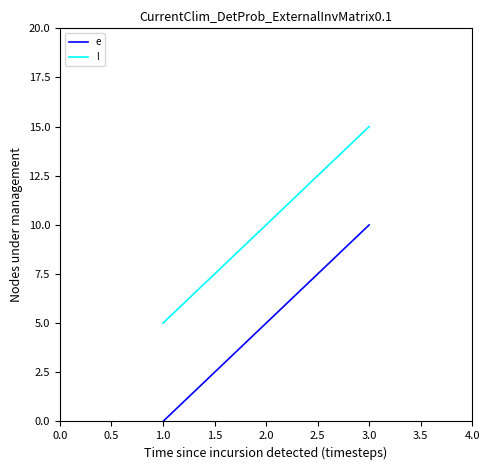

At which category is the sum across all series the highest?

3.0